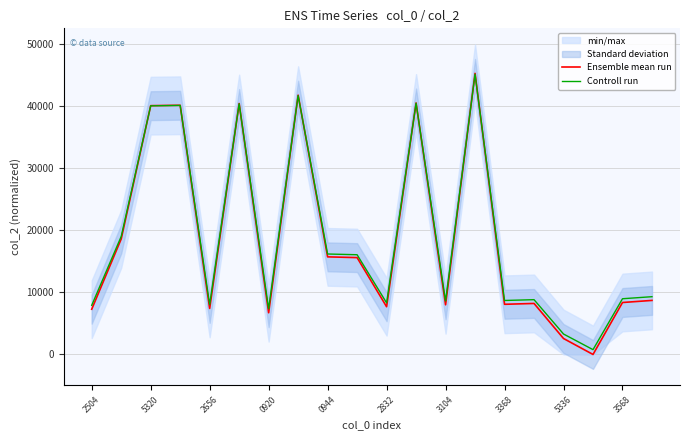

The value of Ensemble mean run at 3568 is 5754.9. True or false?

False